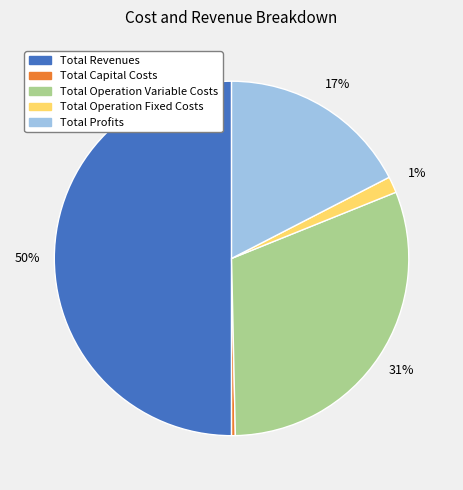

Combined, do Total Operation Variable Costs and Total Capital Costs account for over 50%?

No